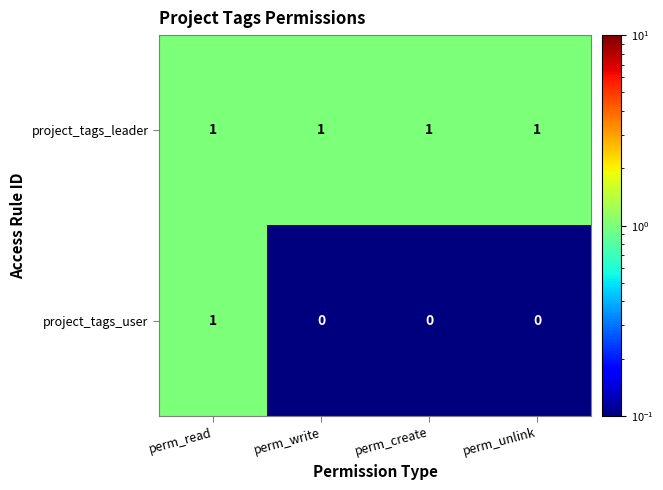

Which category has the highest value in the project_tags_user series?

perm_read